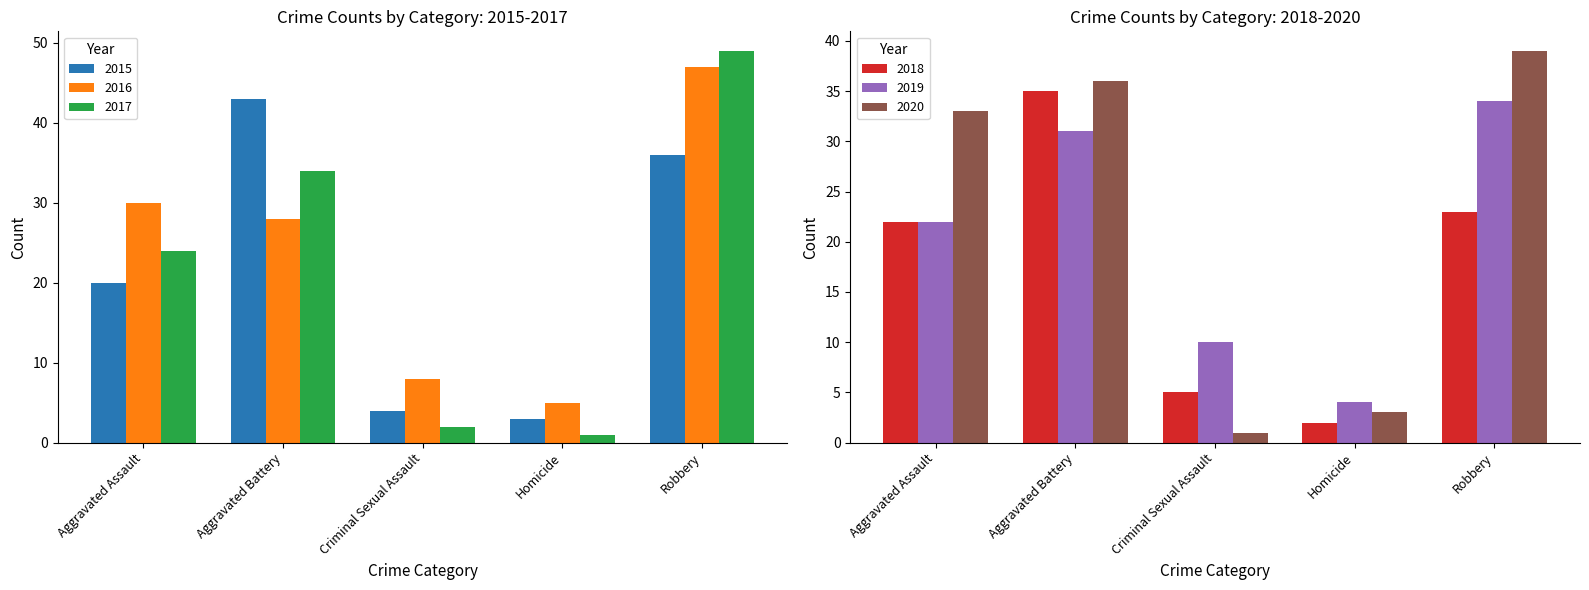

What is the minimum value for 2015?

3